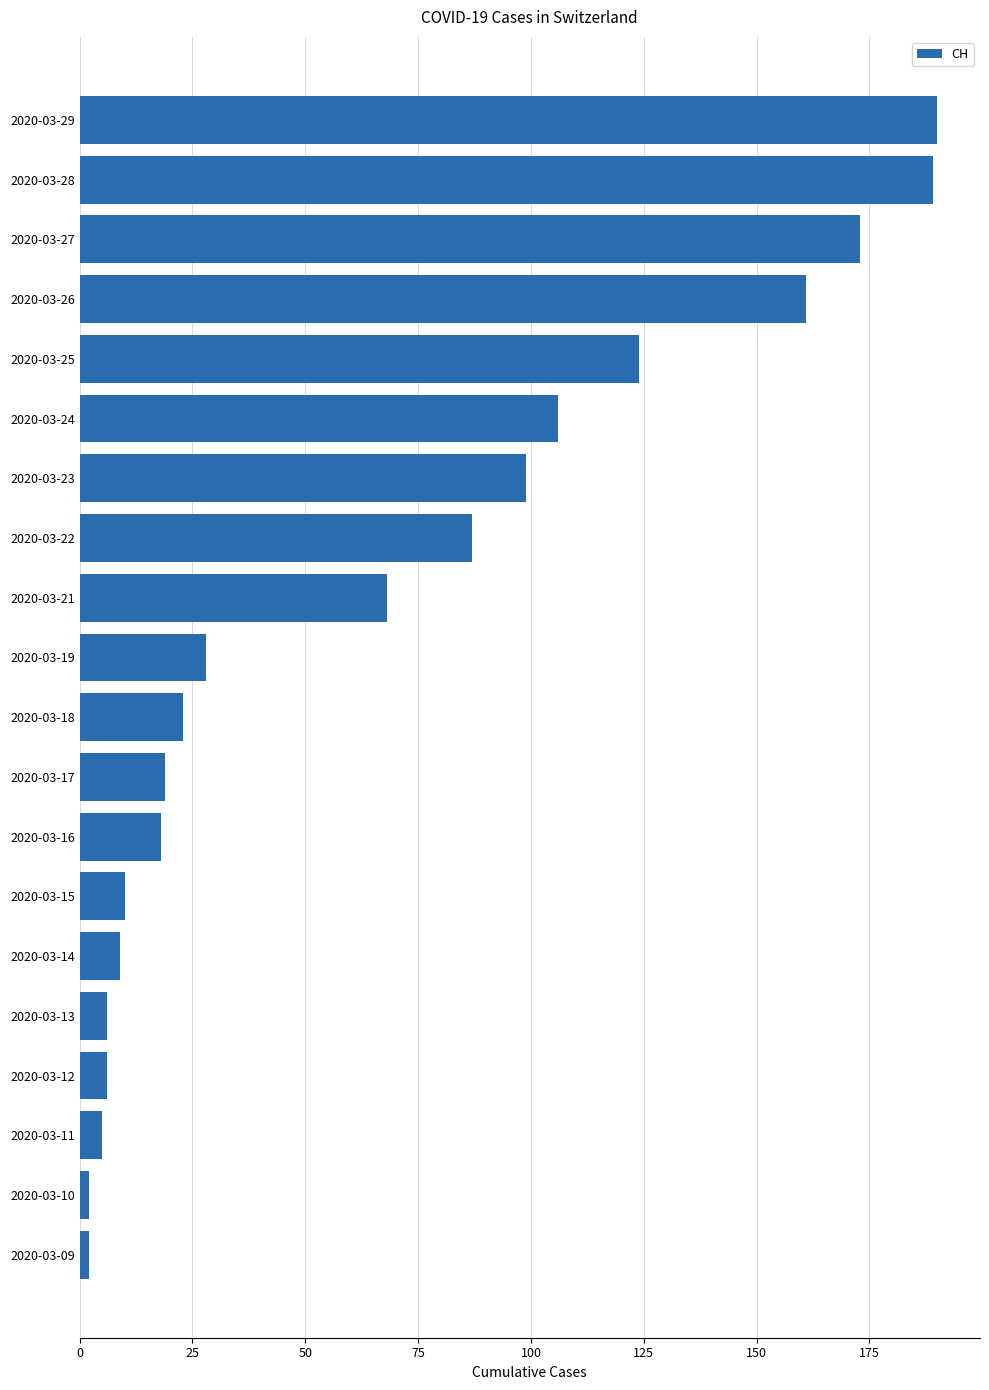

Reading bottom to top, what are all the values shown in this chart?

2	2	5	6	6	9	10	18	19	23	28	68	87	99	106	124	161	173	189	190